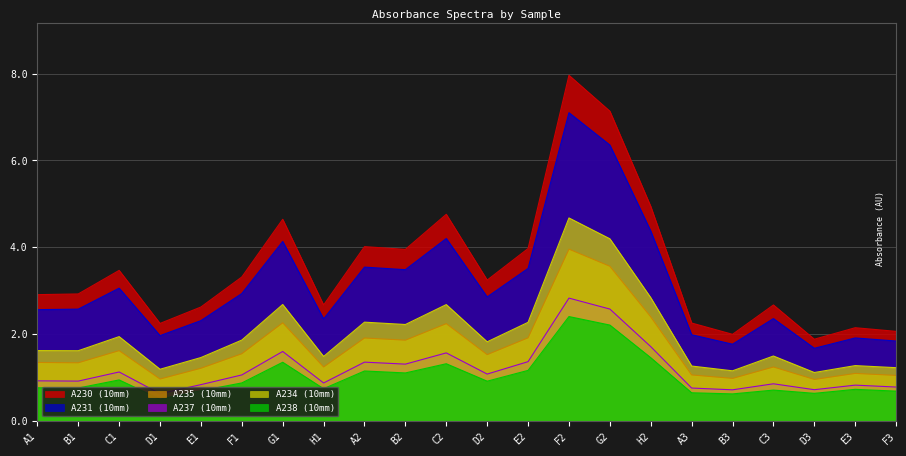

What is the label of the 12th point from the left?

D2